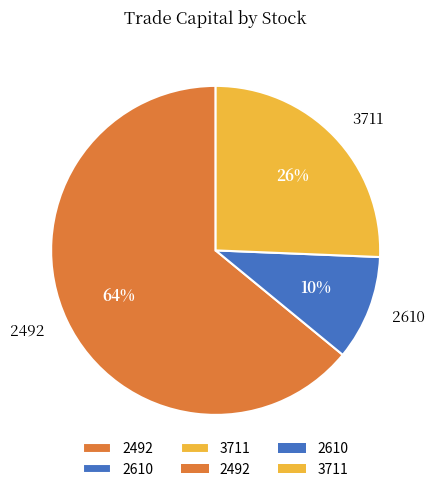

What is the majority slice?

2492